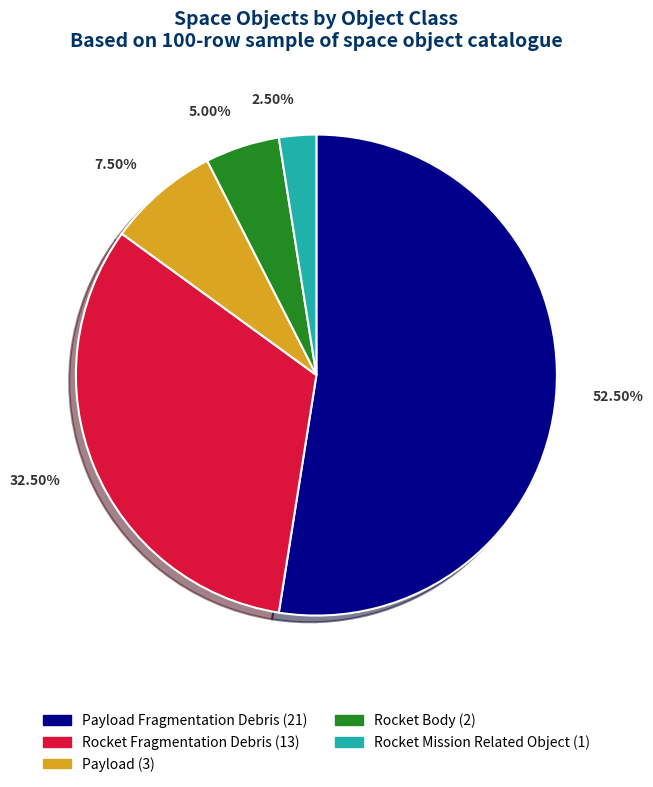

Between Payload (3) and Payload Fragmentation Debris (21), which is larger?

Payload Fragmentation Debris (21)